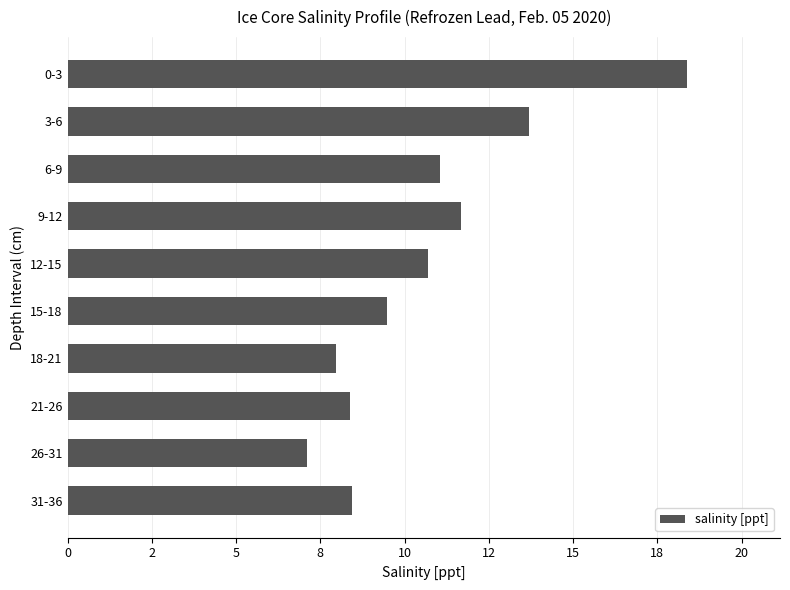

Does the chart contain any negative values?

No